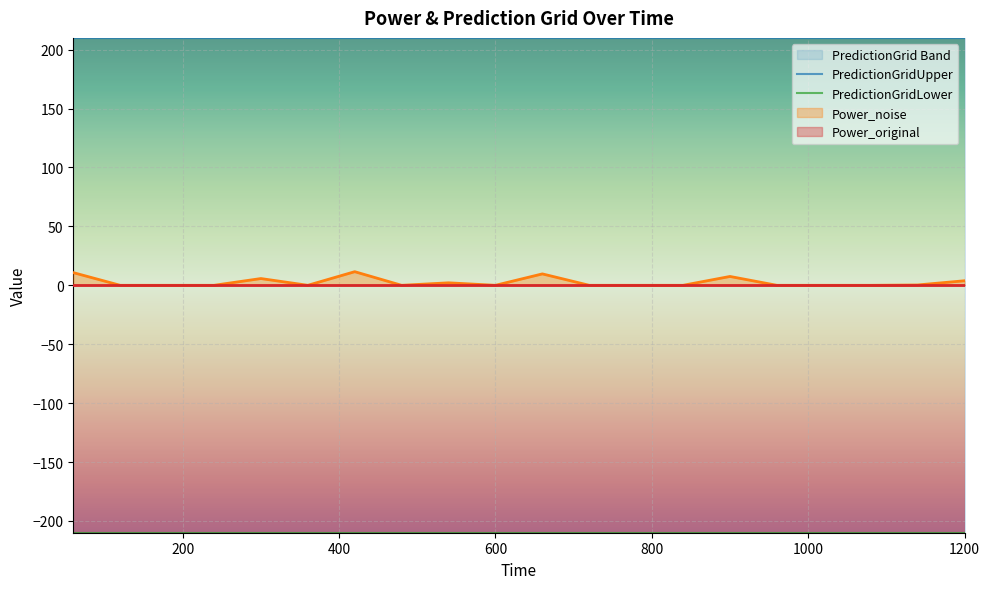

True or false: PredictionGridUpper and Power_noise cross at least once.

False